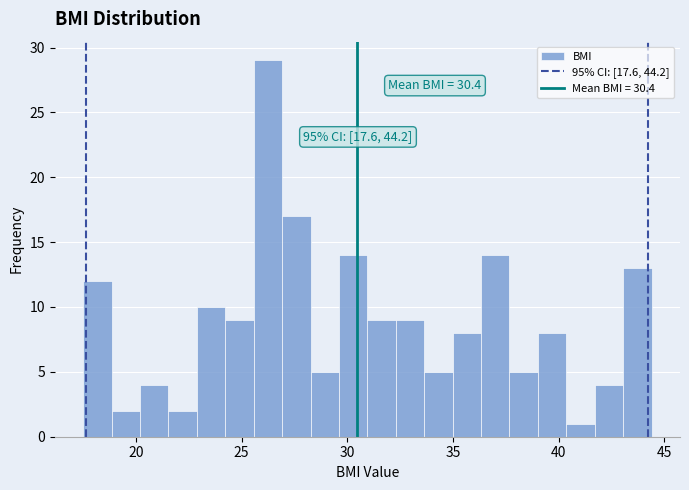

Read against the x-axis, roughly where is the centre of the tallest bar?

26.0